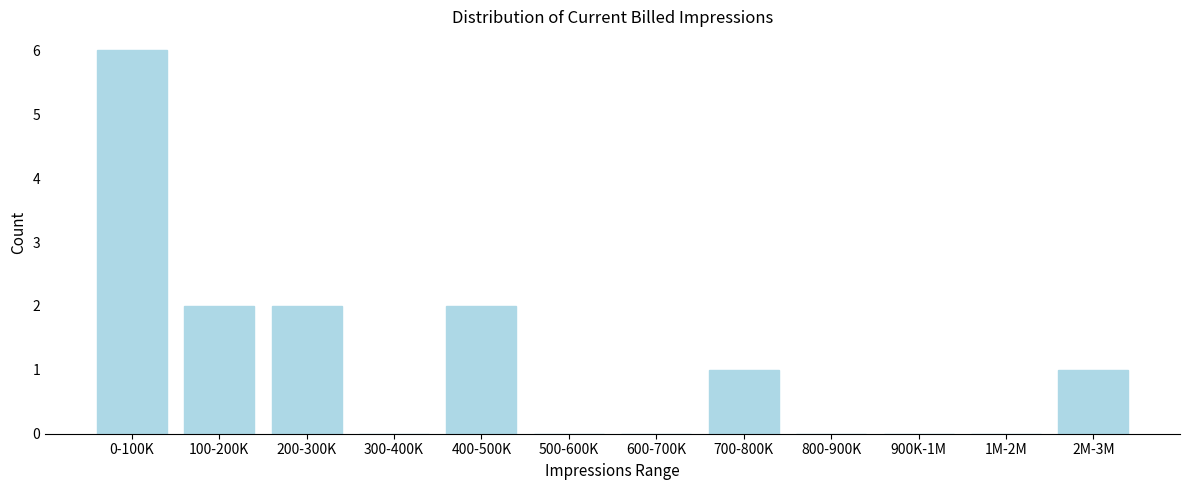

Reading left to right, what are all the values shown in this chart?

0-100K=6	100-200K=2	200-300K=2	300-400K=0	400-500K=2	500-600K=0	600-700K=0	700-800K=1	800-900K=0	900K-1M=0	1M-2M=0	2M-3M=1